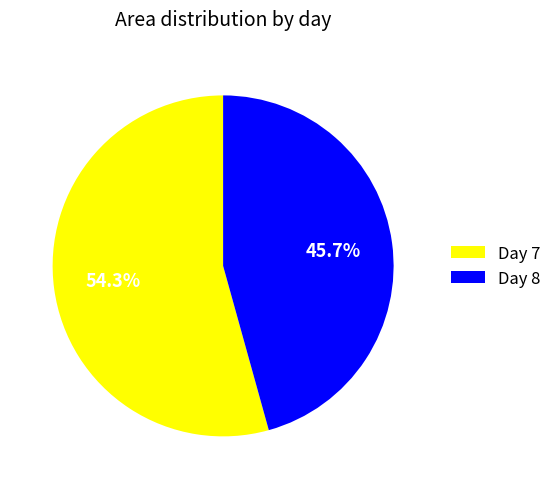

Which slice represents more than half of the pie?

Day 7